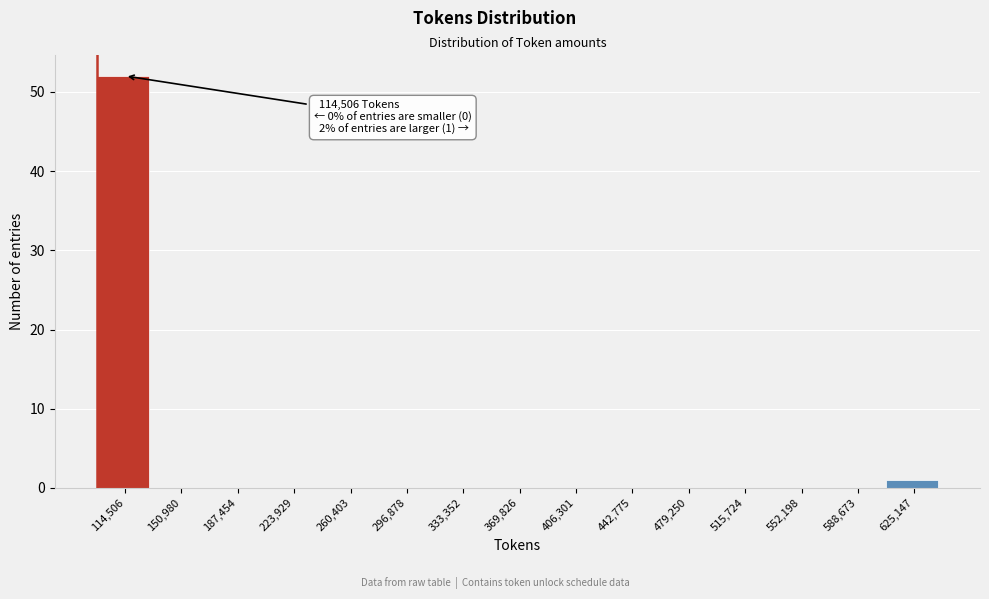

Reading left to right, extract all data points from this chart.

114,506=52	150,980=0	187,454=0	223,929=0	260,403=0	296,878=0	333,352=0	369,826=0	406,301=0	442,775=0	479,250=0	515,724=0	552,198=0	588,673=0	625,147=1